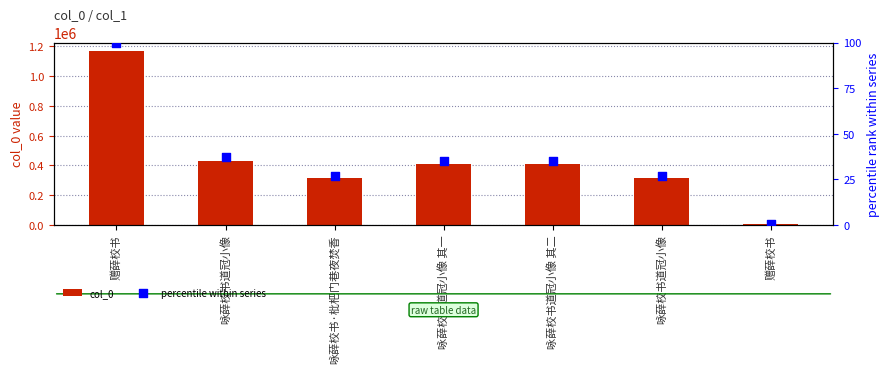

Which series reaches the maximum Y coordinate?

col_0